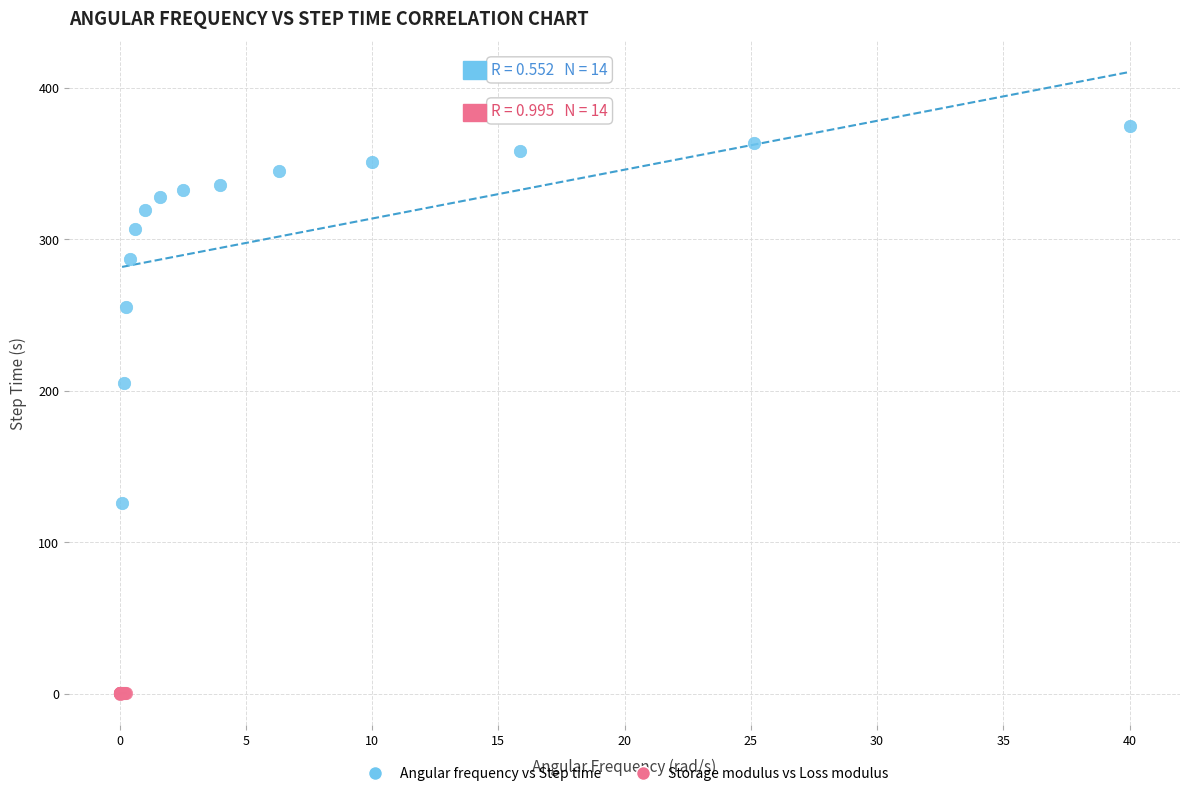

Which series contains the lowest Y value?

Storage modulus vs Loss modulus